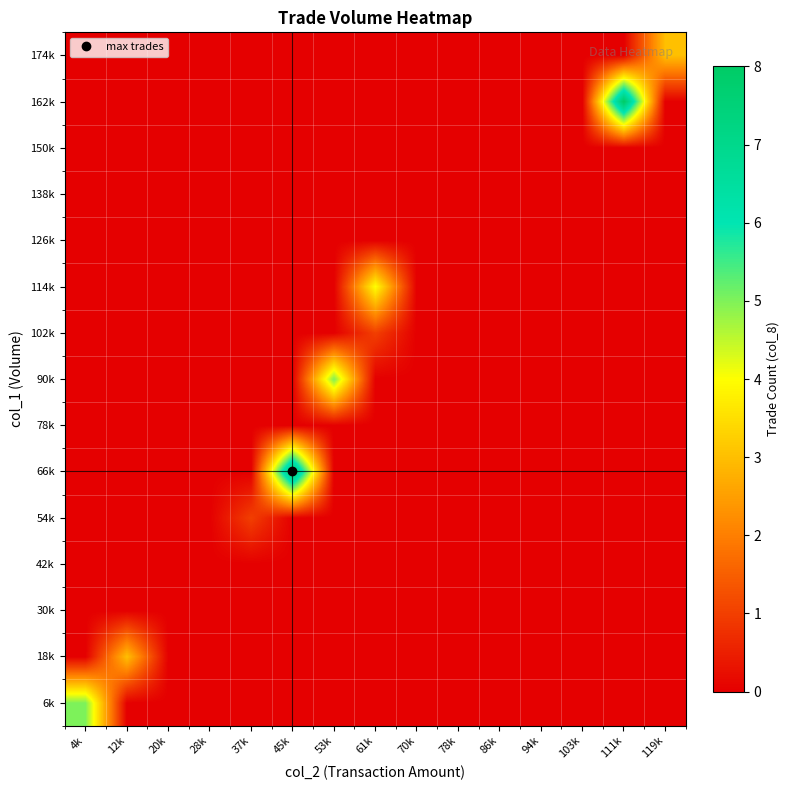

Reading left to right, what are all the values shown in this chart?

6k: 4k=5	12k=0	20k=0	28k=0	37k=0	45k=0	53k=0	61k=0	70k=0	78k=0	86k=0	94k=0	103k=0	111k=0	119k=0
18k: 4k=0	12k=3	20k=0	28k=0	37k=0	45k=0	53k=0	61k=0	70k=0	78k=0	86k=0	94k=0	103k=0	111k=0	119k=0
30k: 4k=0	12k=0	20k=0	28k=0	37k=0	45k=0	53k=0	61k=0	70k=0	78k=0	86k=0	94k=0	103k=0	111k=0	119k=0
42k: 4k=0	12k=0	20k=0	28k=0	37k=0	45k=0	53k=0	61k=0	70k=0	78k=0	86k=0	94k=0	103k=0	111k=0	119k=0
54k: 4k=0	12k=0	20k=0	28k=0	37k=1	45k=0	53k=0	61k=0	70k=0	78k=0	86k=0	94k=0	103k=0	111k=0	119k=0
66k: 4k=0	12k=0	20k=0	28k=0	37k=0	45k=8	53k=0	61k=0	70k=0	78k=0	86k=0	94k=0	103k=0	111k=0	119k=0
78k: 4k=0	12k=0	20k=0	28k=0	37k=0	45k=0	53k=0	61k=0	70k=0	78k=0	86k=0	94k=0	103k=0	111k=0	119k=0
90k: 4k=0	12k=0	20k=0	28k=0	37k=0	45k=0	53k=5	61k=0	70k=0	78k=0	86k=0	94k=0	103k=0	111k=0	119k=0
102k: 4k=0	12k=0	20k=0	28k=0	37k=0	45k=0	53k=0	61k=1	70k=0	78k=0	86k=0	94k=0	103k=0	111k=0	119k=0
114k: 4k=0	12k=0	20k=0	28k=0	37k=0	45k=0	53k=0	61k=4	70k=0	78k=0	86k=0	94k=0	103k=0	111k=0	119k=0
126k: 4k=0	12k=0	20k=0	28k=0	37k=0	45k=0	53k=0	61k=0	70k=0	78k=0	86k=0	94k=0	103k=0	111k=0	119k=0
138k: 4k=0	12k=0	20k=0	28k=0	37k=0	45k=0	53k=0	61k=0	70k=0	78k=0	86k=0	94k=0	103k=0	111k=0	119k=0
150k: 4k=0	12k=0	20k=0	28k=0	37k=0	45k=0	53k=0	61k=0	70k=0	78k=0	86k=0	94k=0	103k=0	111k=0	119k=0
162k: 4k=0	12k=0	20k=0	28k=0	37k=0	45k=0	53k=0	61k=0	70k=0	78k=0	86k=0	94k=0	103k=0	111k=8	119k=0
174k: 4k=0	12k=0	20k=0	28k=0	37k=0	45k=0	53k=0	61k=0	70k=0	78k=0	86k=0	94k=0	103k=0	111k=0	119k=3